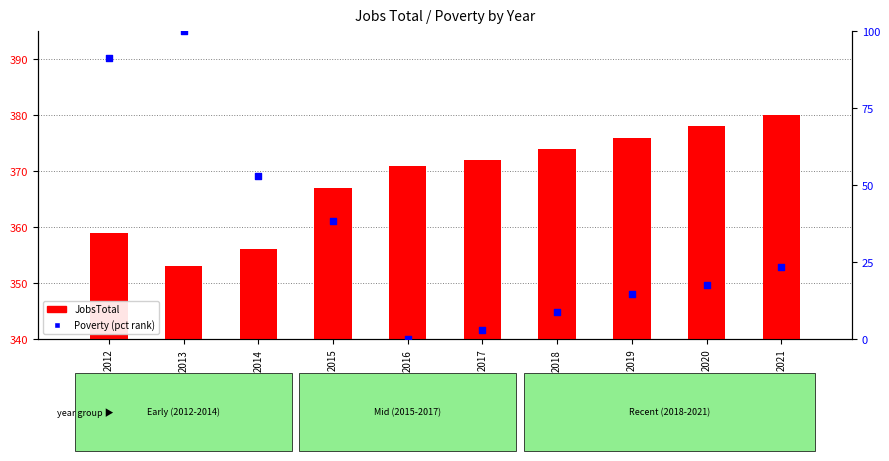

Which series contains the highest Y value?

JobsTotal